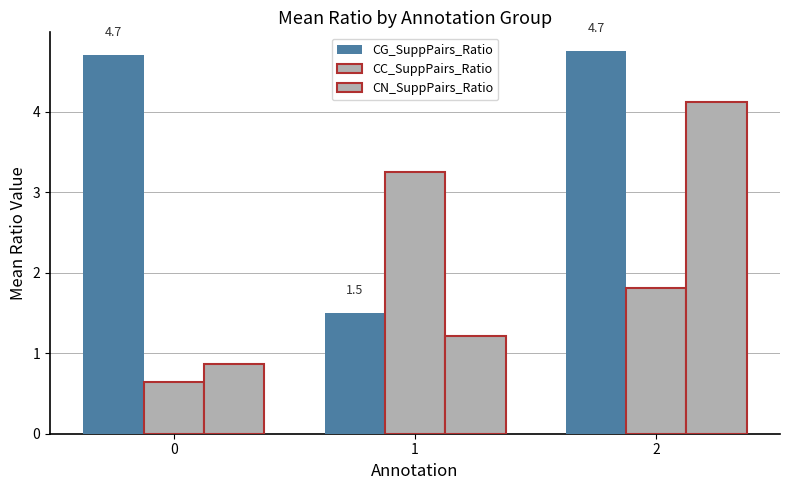

Between 1 and 2, which series saw the biggest shift?

CG_SuppPairs_Ratio